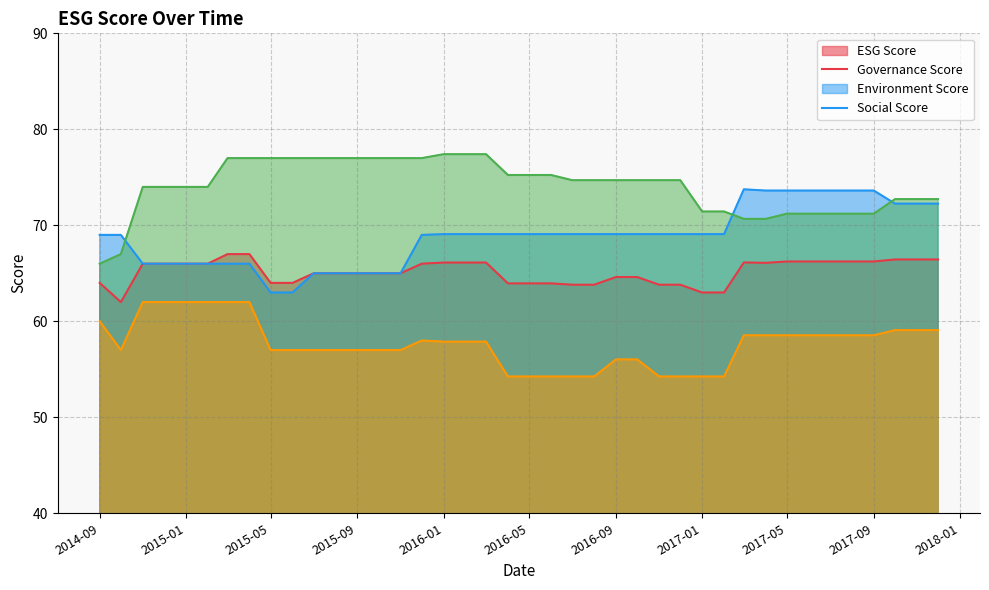

What is the maximum value for governanceScore?

73.8